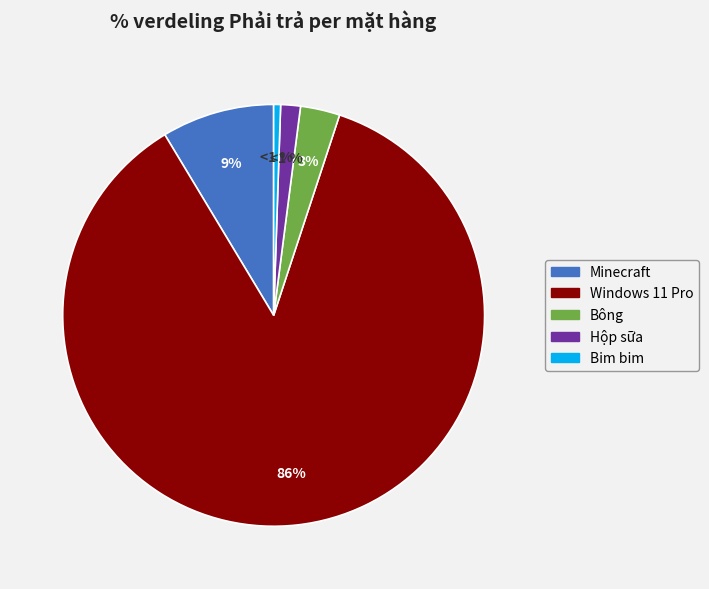

What percentage is the Hộp sữa slice, to the nearest percent?

2%